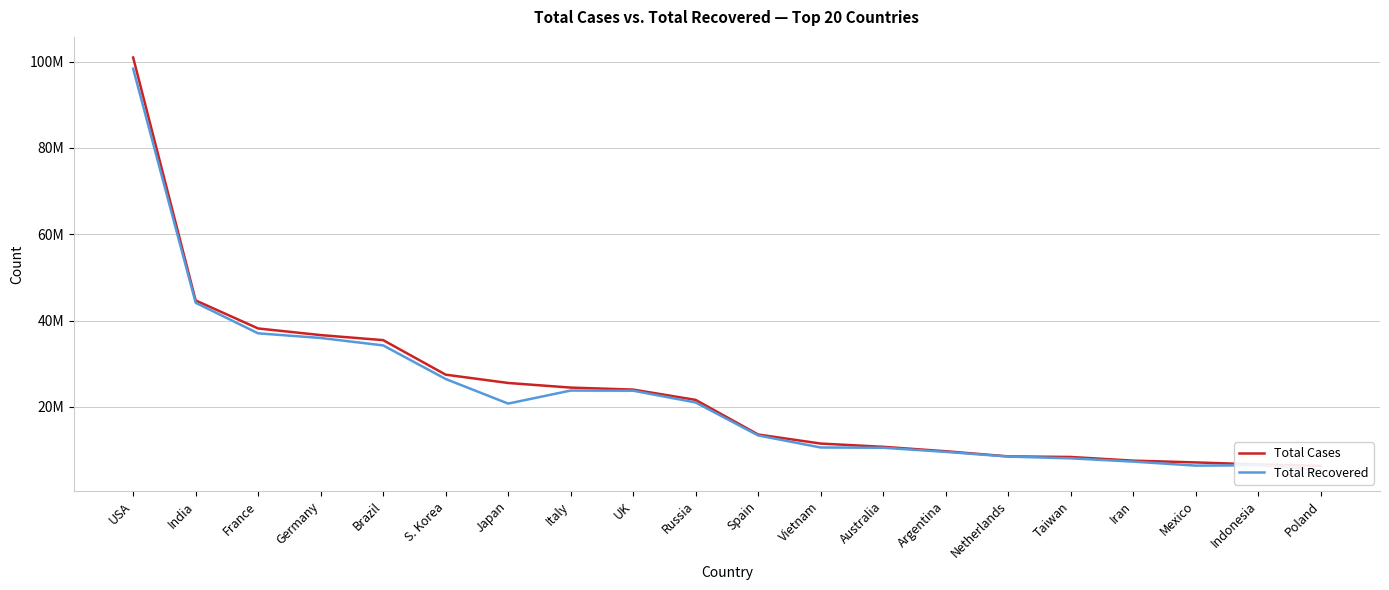

True or false: Total Cases has more than 1 points higher than both neighbors.

False